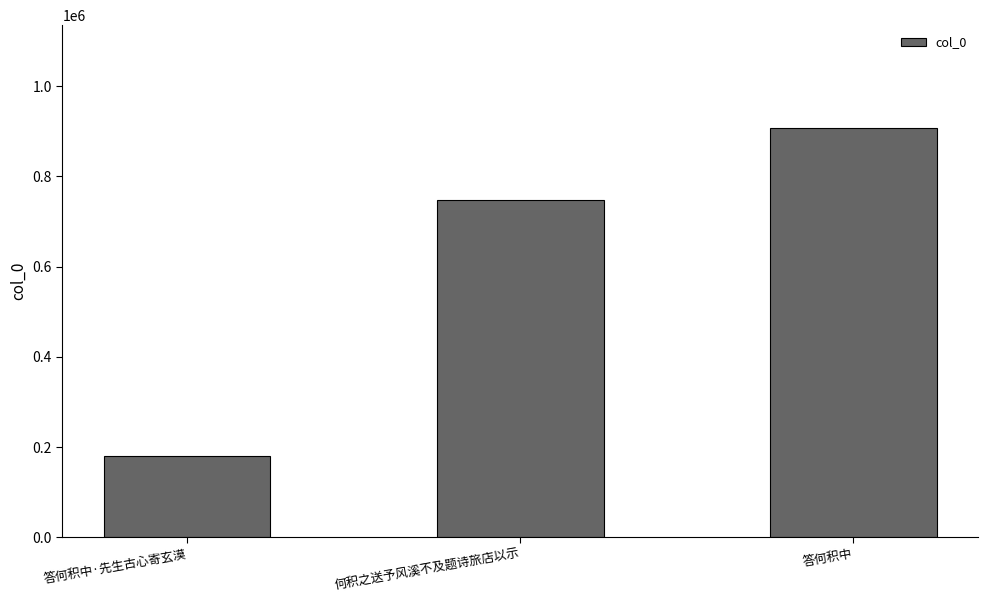

Does the chart contain any negative values?

No